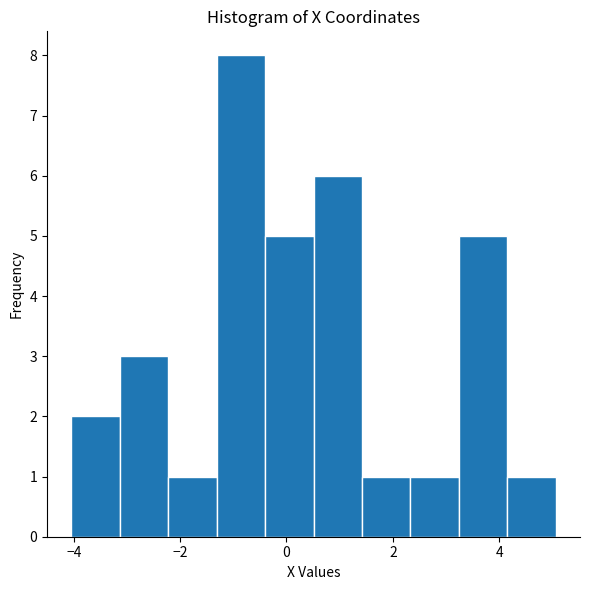

Over which range of the x-axis is the bar tallest?

-1.4 to -0.4